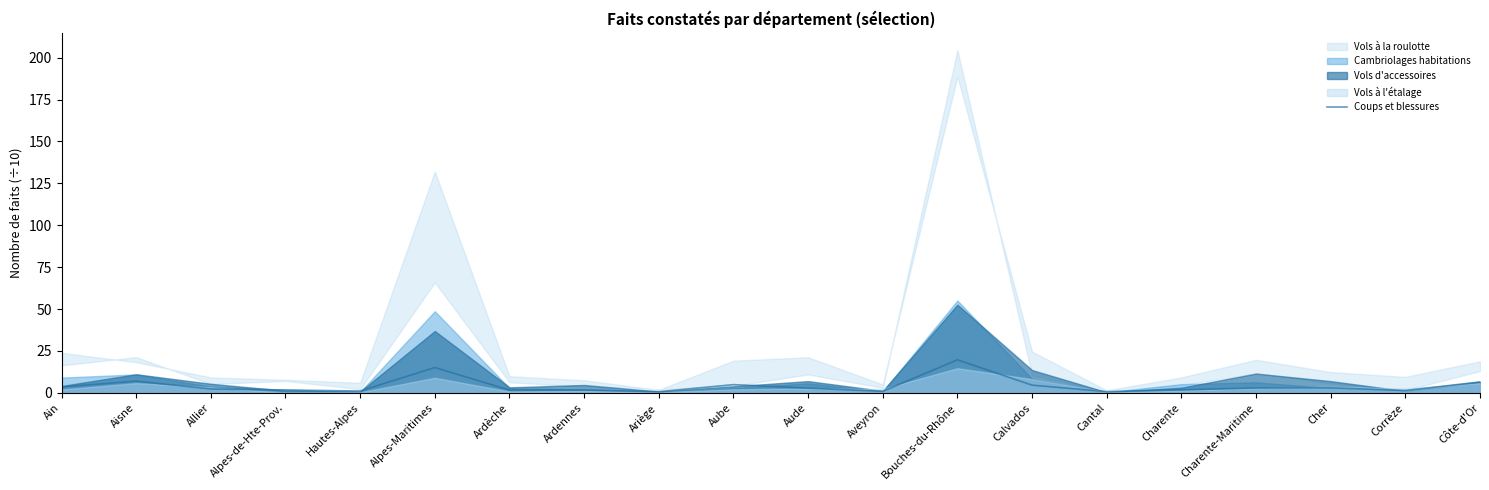

What is the highest value of the Coups et blessures series?

19.7